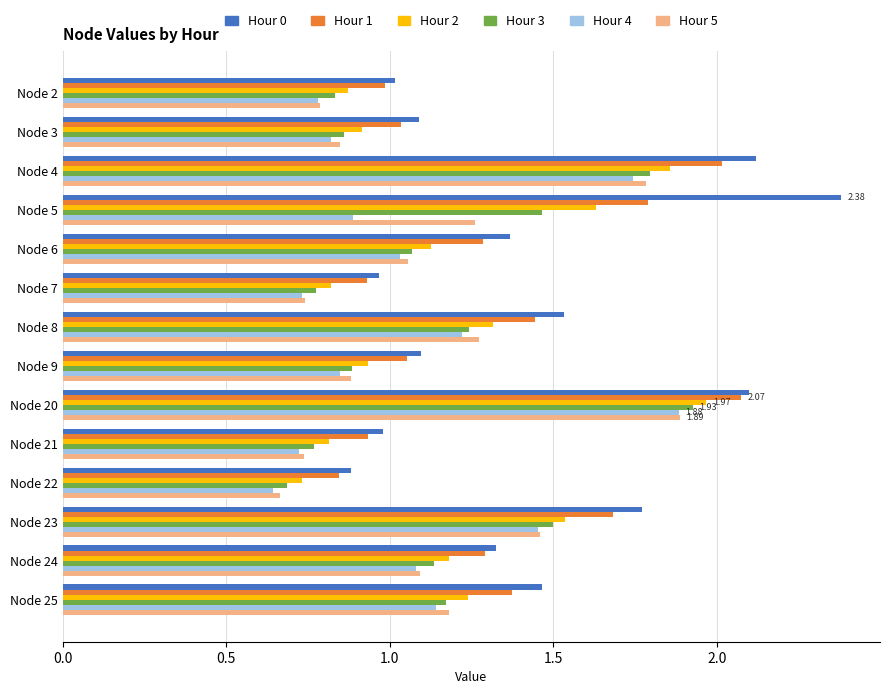

What is the sum of the Hour 3 values at Node 6 and Node 5?

2.5